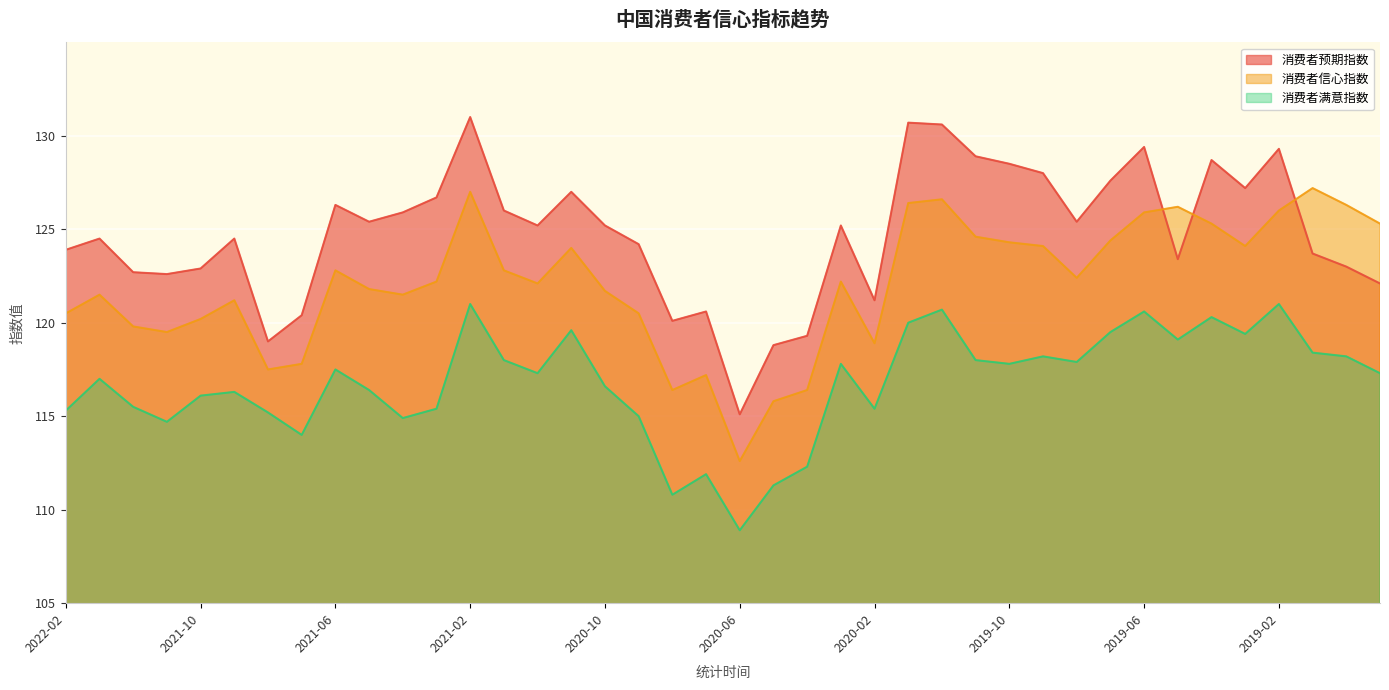

What is the label of the 5th point from the left?

2021-10